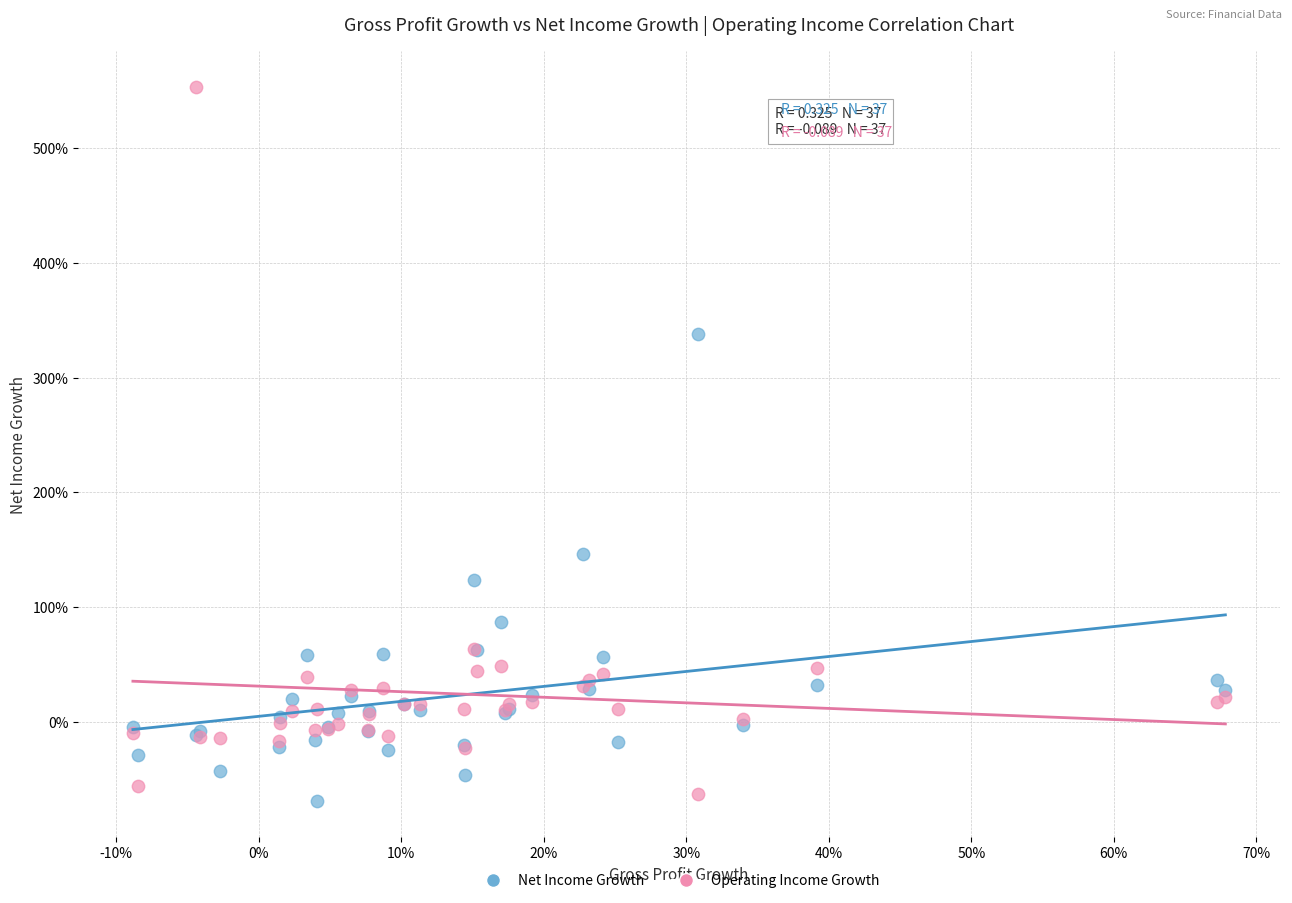

What are all the series names shown in the legend?

Net Income Growth, Operating Income Growth